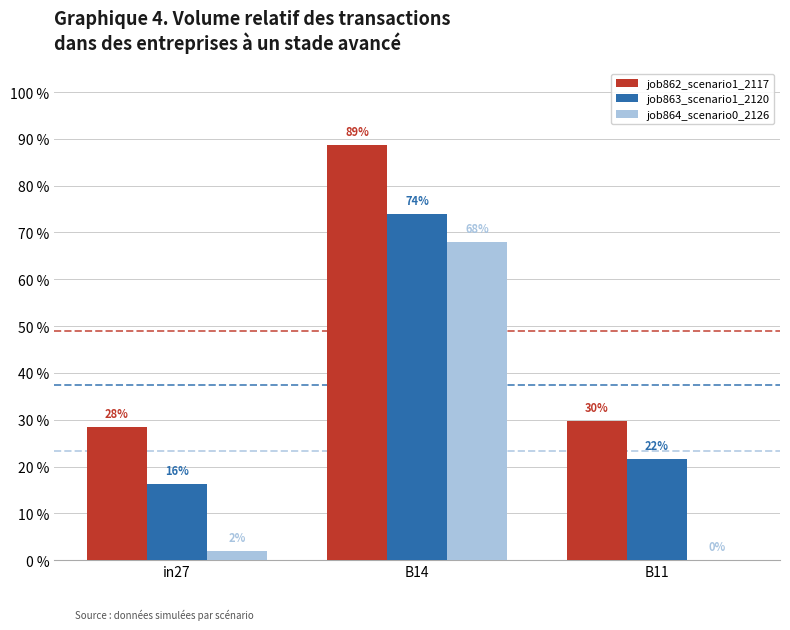

What is the maximum value shown in the chart?

0.9